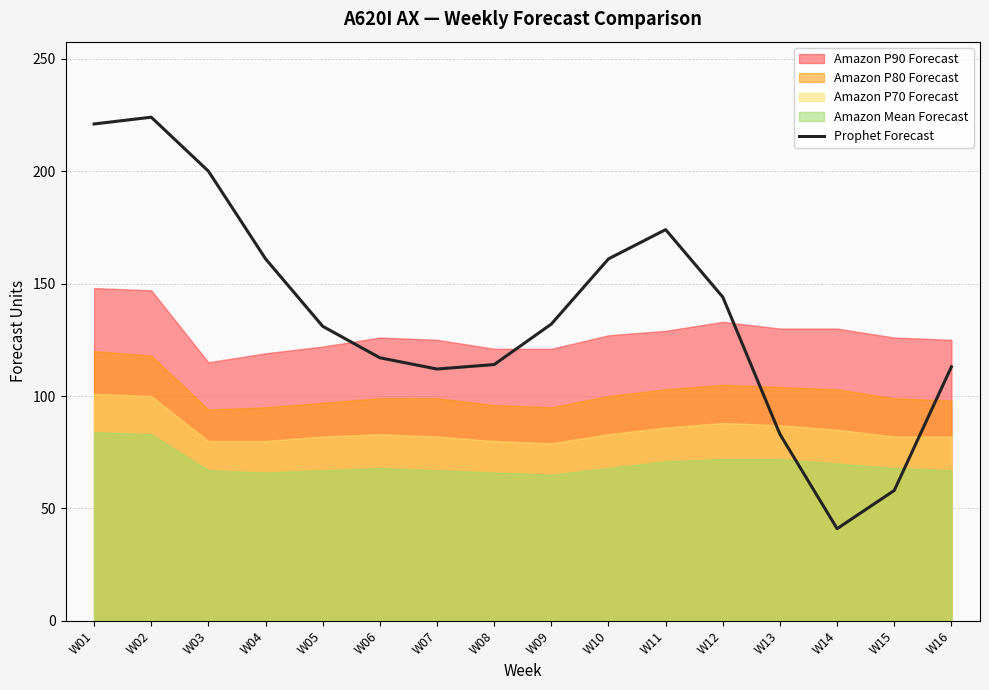

Approximately how many times larger is the value at W07 compared to W14?

2.7